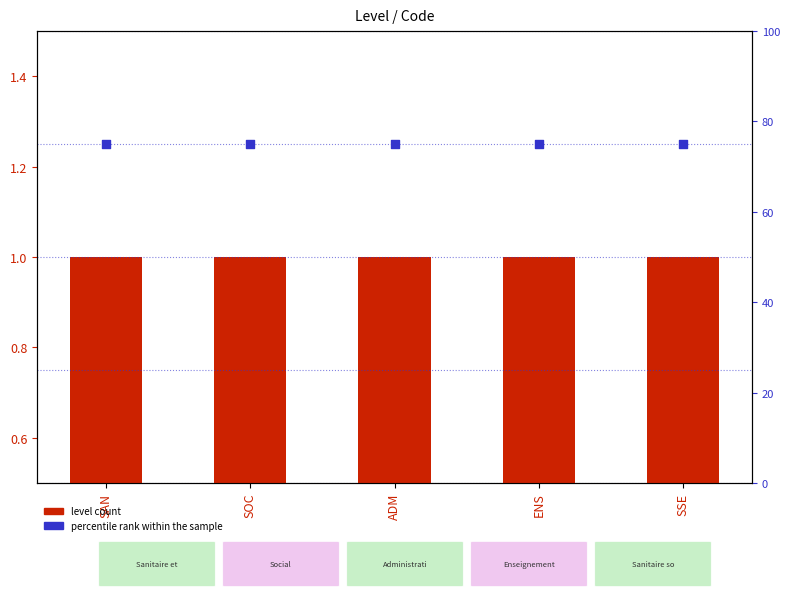

Which series has the largest total across all categories?

percentile rank within the sample